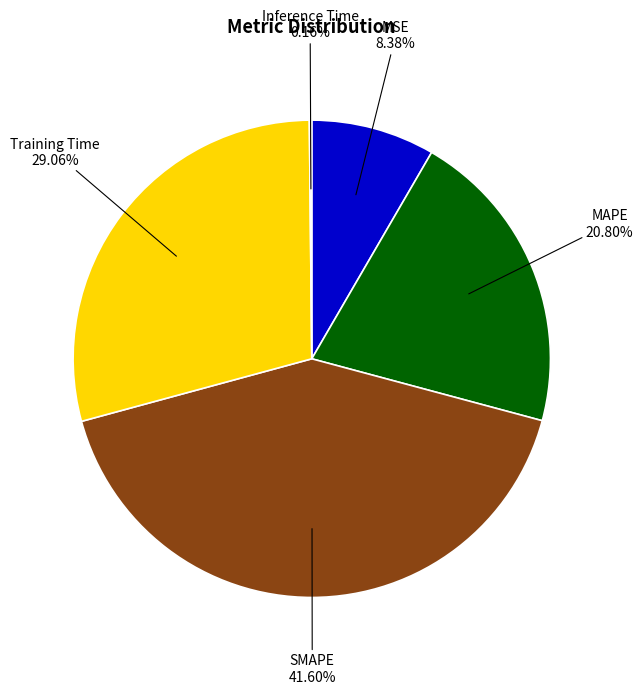

Is there a majority slice in this chart?

No